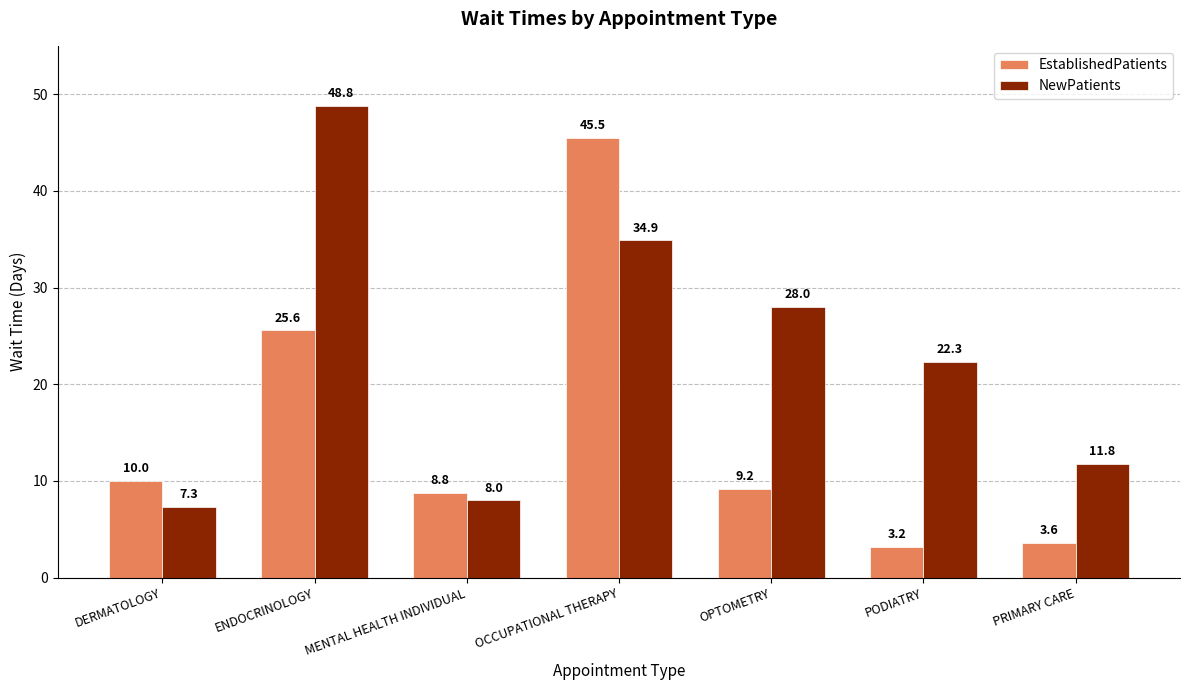

What is the label of the 2nd bar from the left?

ENDOCRINOLOGY